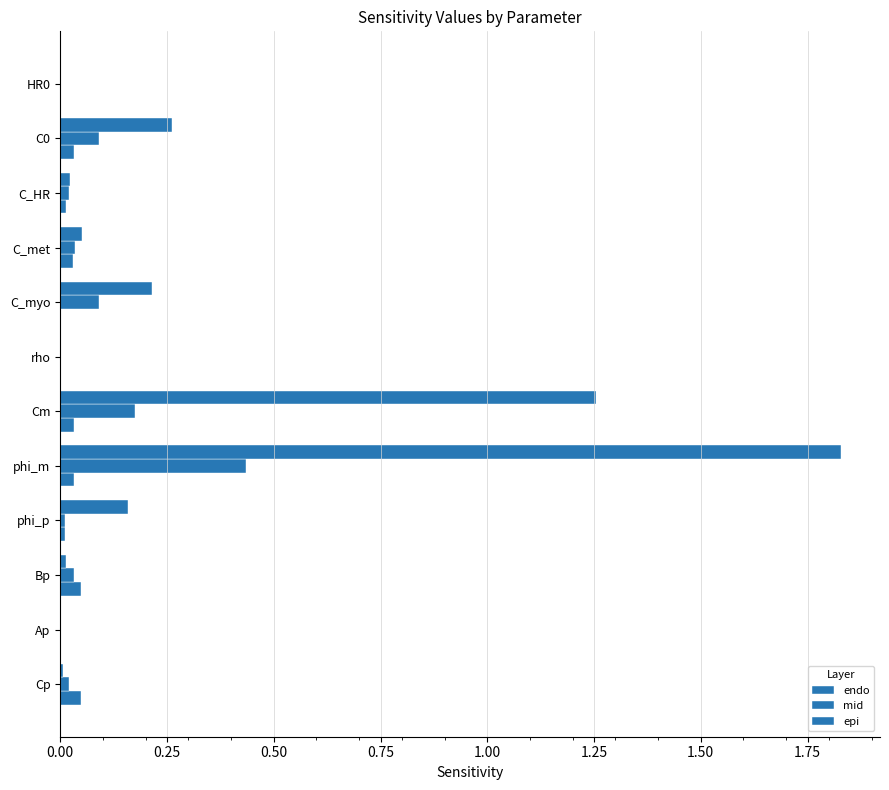

How many categories are shown in the chart?

12